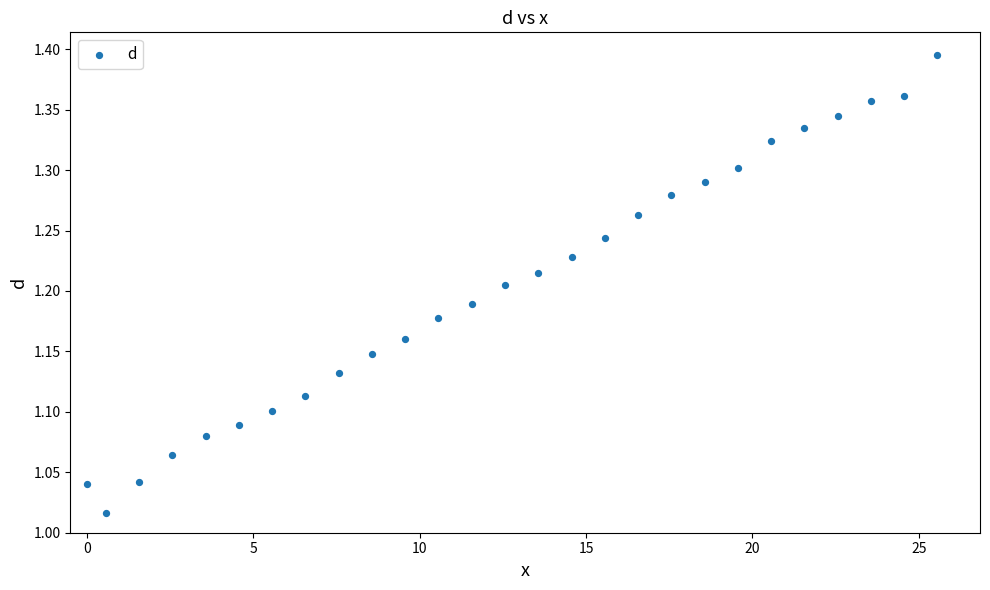

What is the range of Y values (max minus min)?

0.4